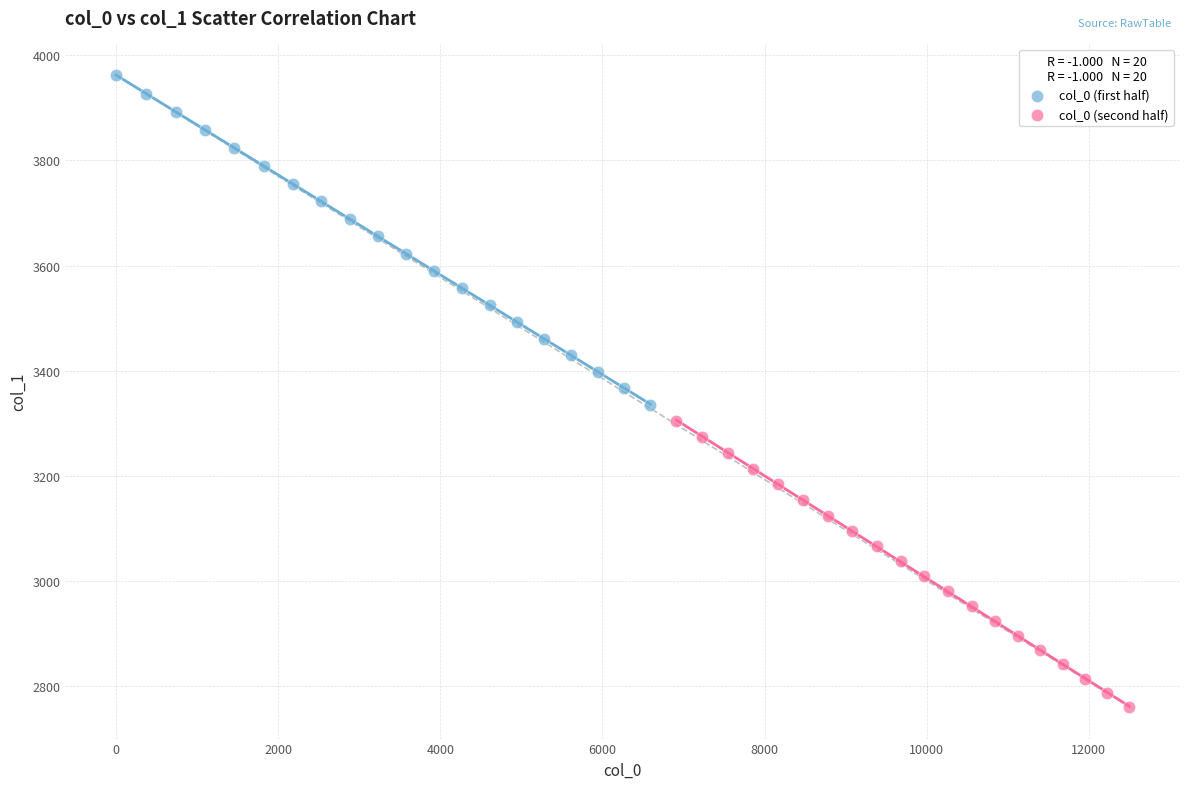

Which series contains the lowest Y value?

col_0 (second half)